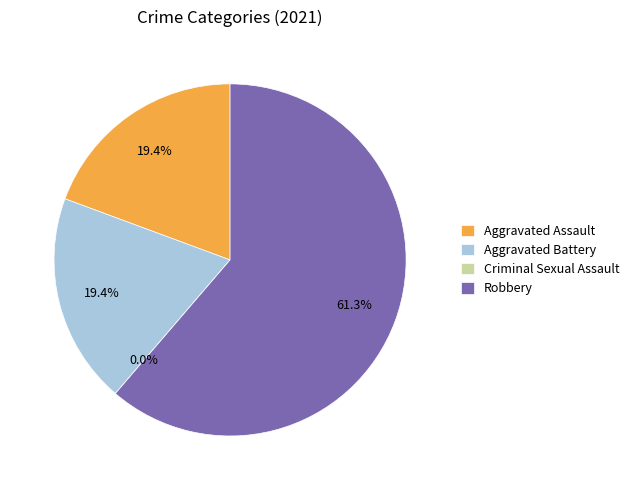

Which slice is the smallest?

Criminal Sexual Assault